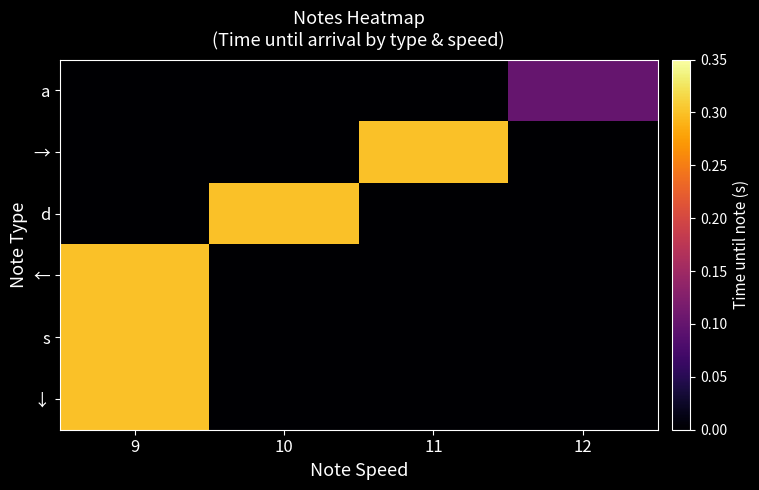

Which has a higher value, 12 or 10?

12